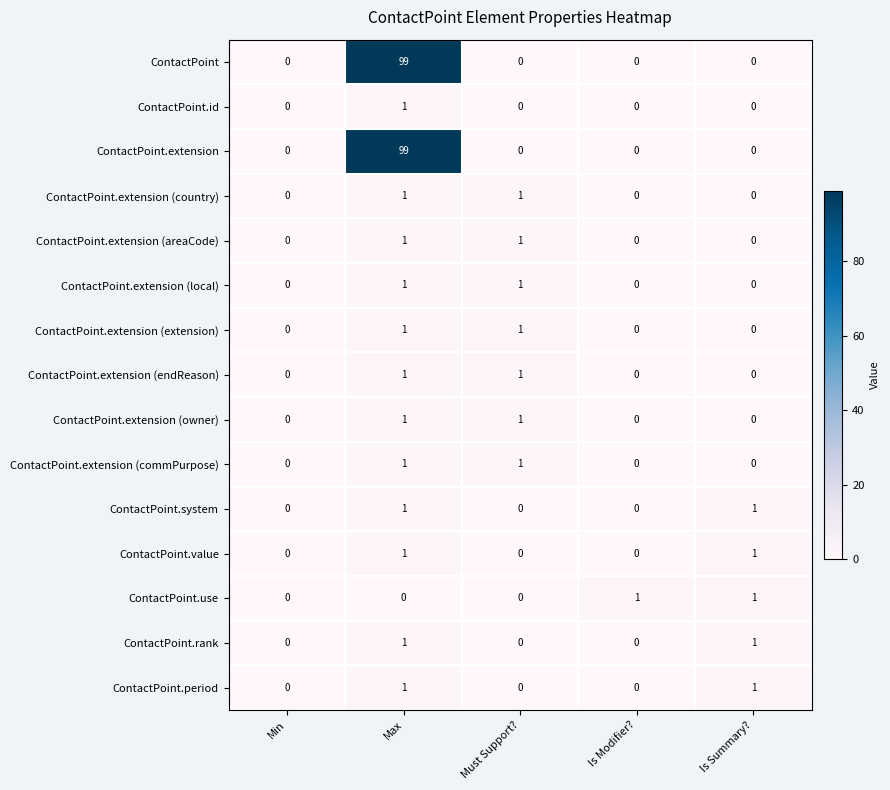

At how many categories does at least one series exceed 63?

1